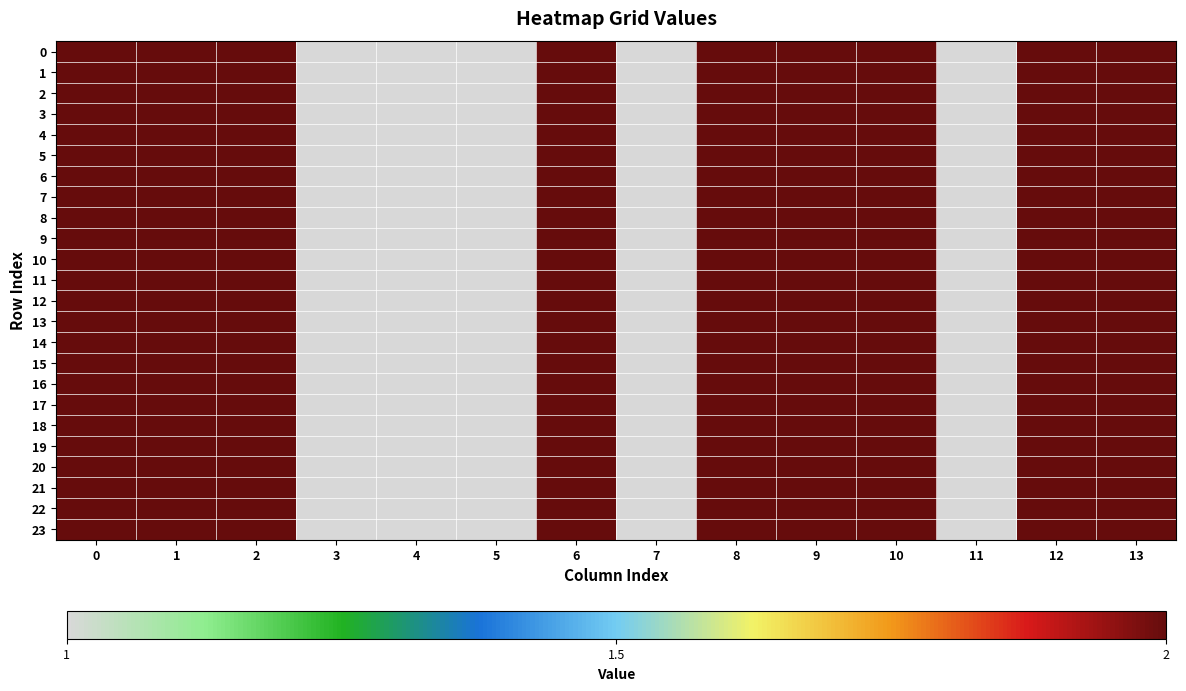

At 13, list the series in order from largest to smallest.

0, 1, 2, 3, 4, 5, 6, 7, 8, 9, 10, 11, 12, 13, 14, 15, 16, 17, 18, 19, 20, 21, 22, 23